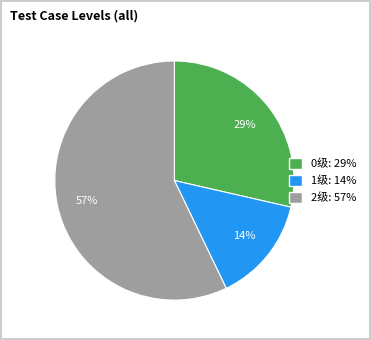

To the nearest percent, what is the difference between the 2级 and 1级 slice percentages?

43%